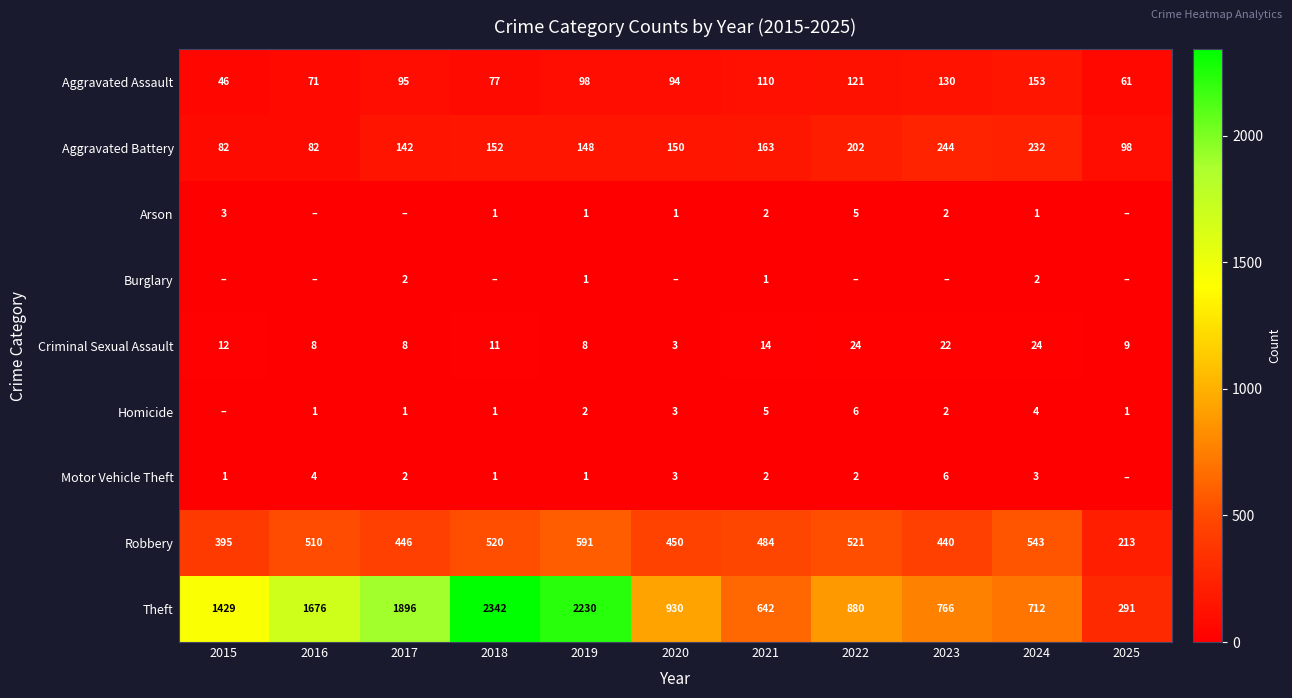

At which category is the sum across all series the highest?

2018